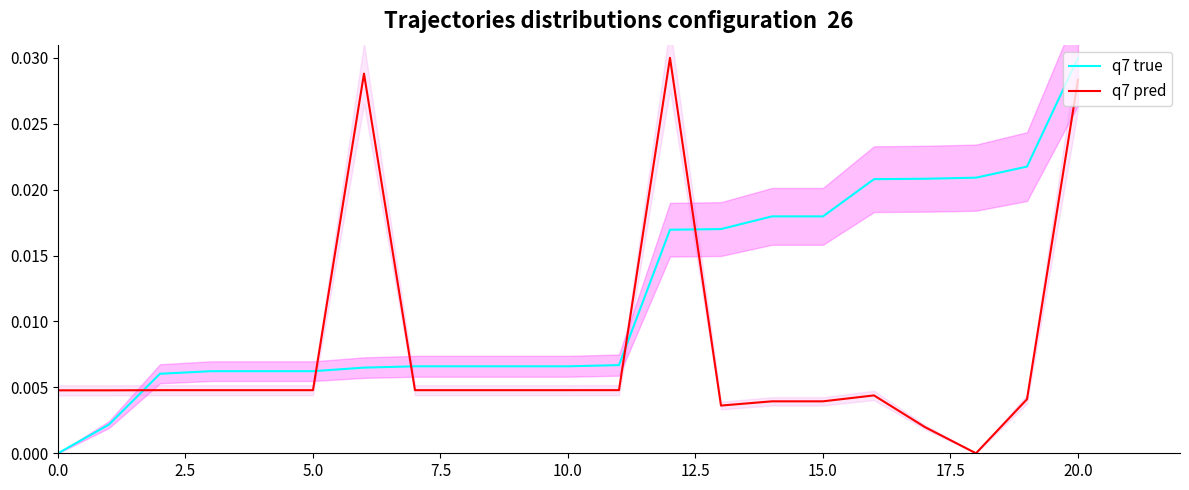

At how many categories does at least one series exceed 0?

21